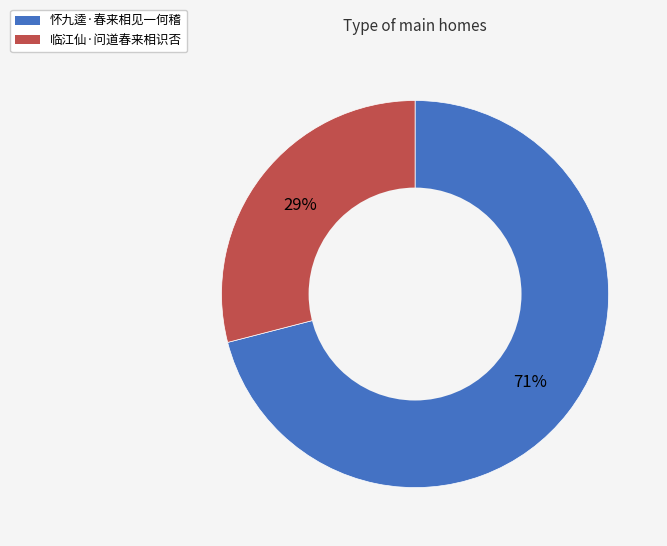

What is the majority slice?

怀九逵·春来相见一何稽